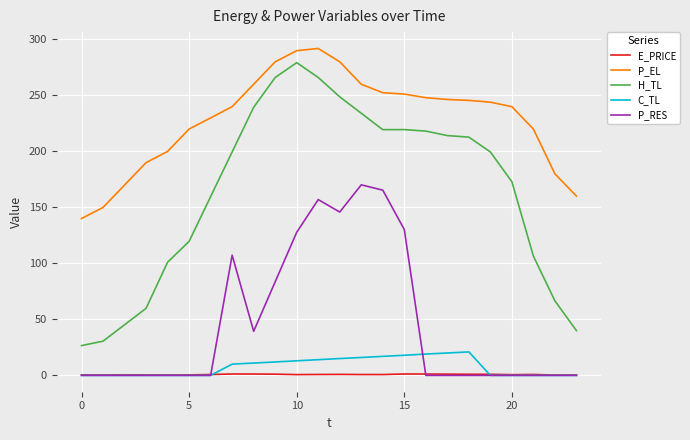

Which series has the largest total across all categories?

P_EL